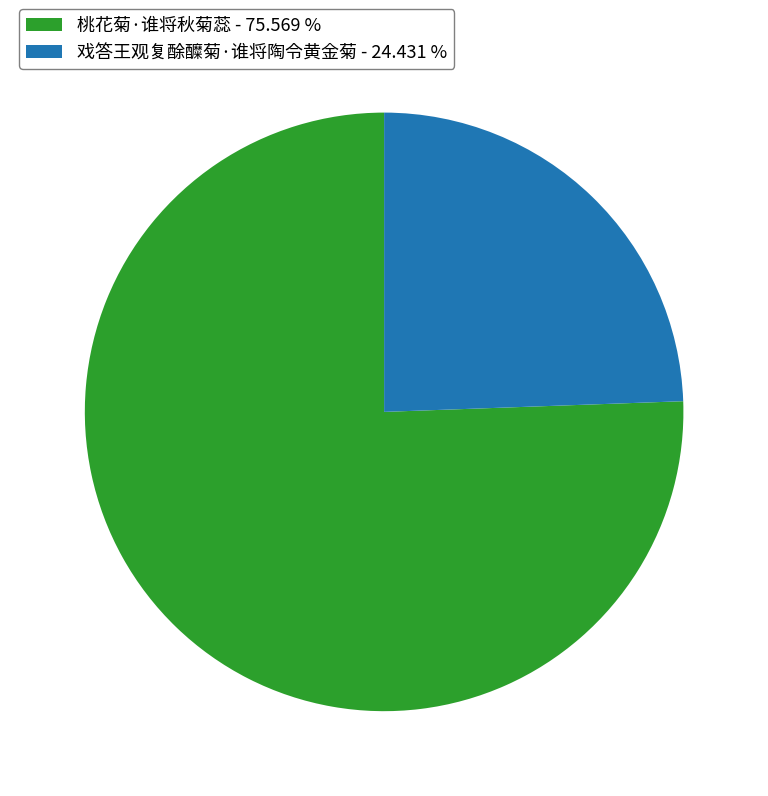

Rank the categories by value from lowest to highest.

戏答王观复酴醾菊·谁将陶令黄金菊, 桃花菊·谁将秋菊蕊